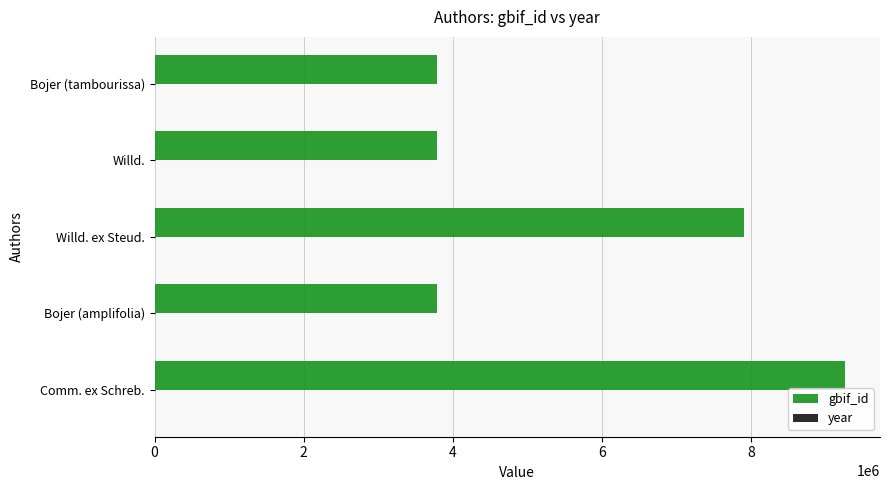

The gbif_id series shows 5485817 at Bojer (amplifolia). True or false?

False